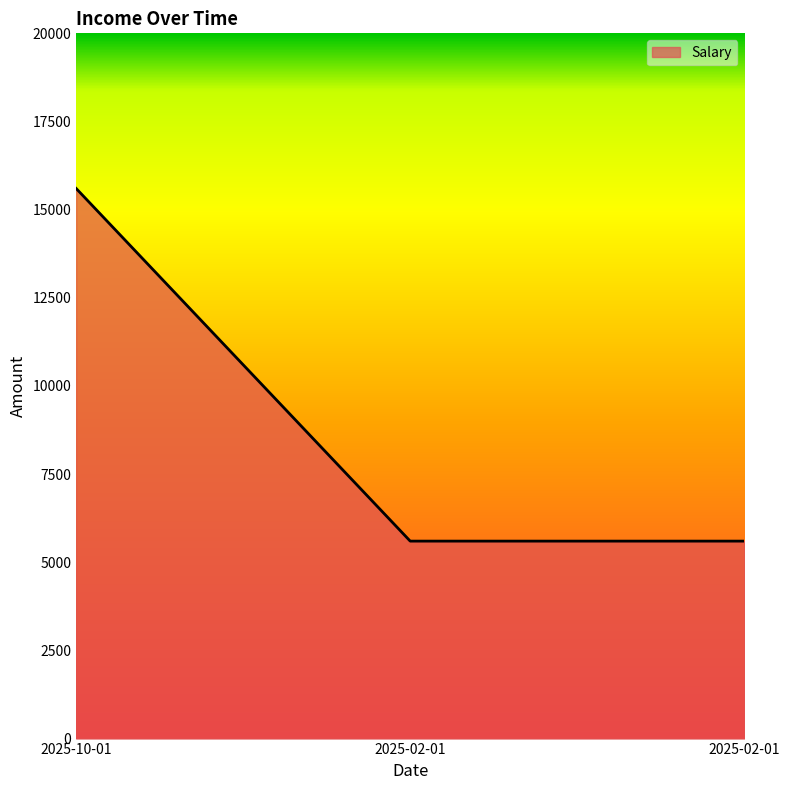

How many categories are shown in the chart?

3